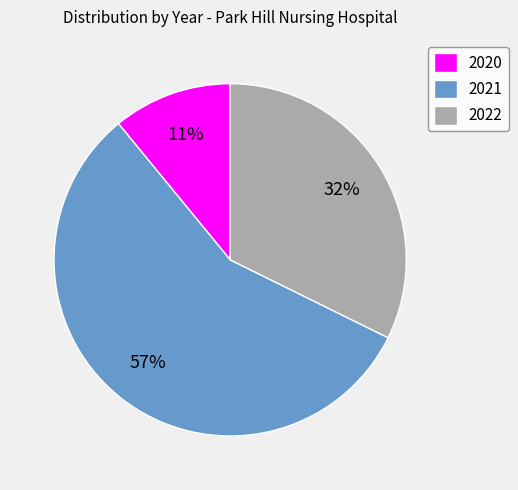

Approximately how many times larger is the value at 2021 compared to 2020?

5.2